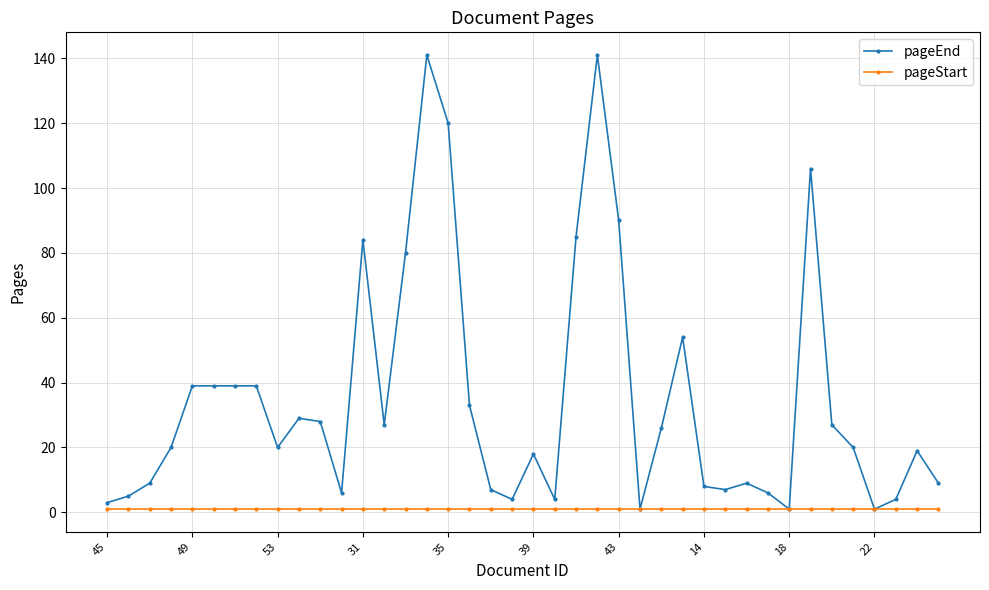

Rank the series by their average value, from lowest to highest.

pageStart, pageEnd